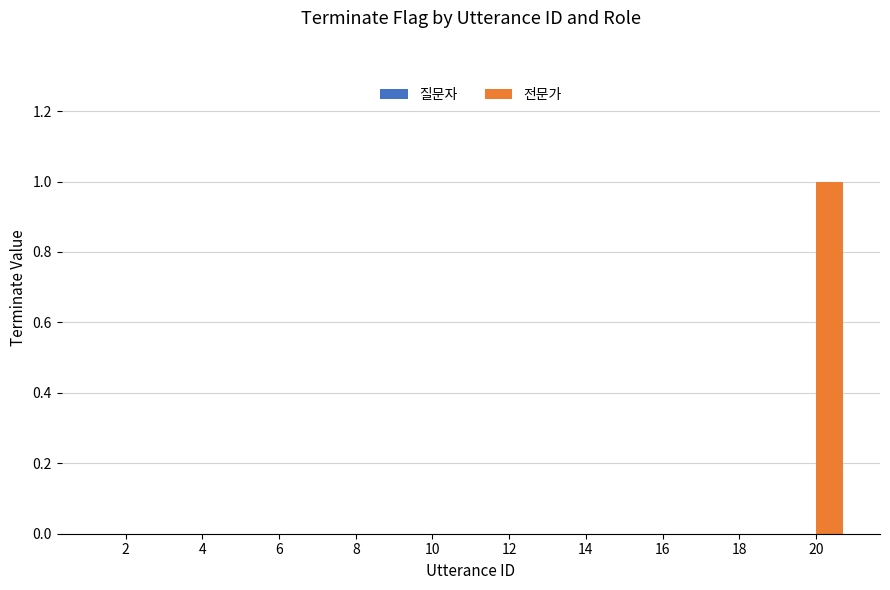

The chart shows a value of 0 at 14. True or false?

True